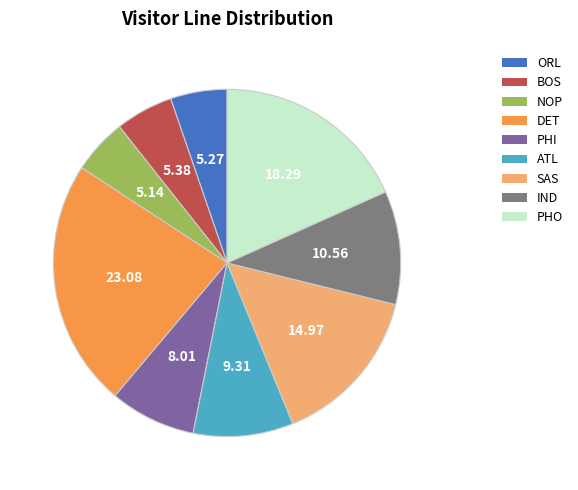

Combined, do PHI and ATL account for over 50%?

No